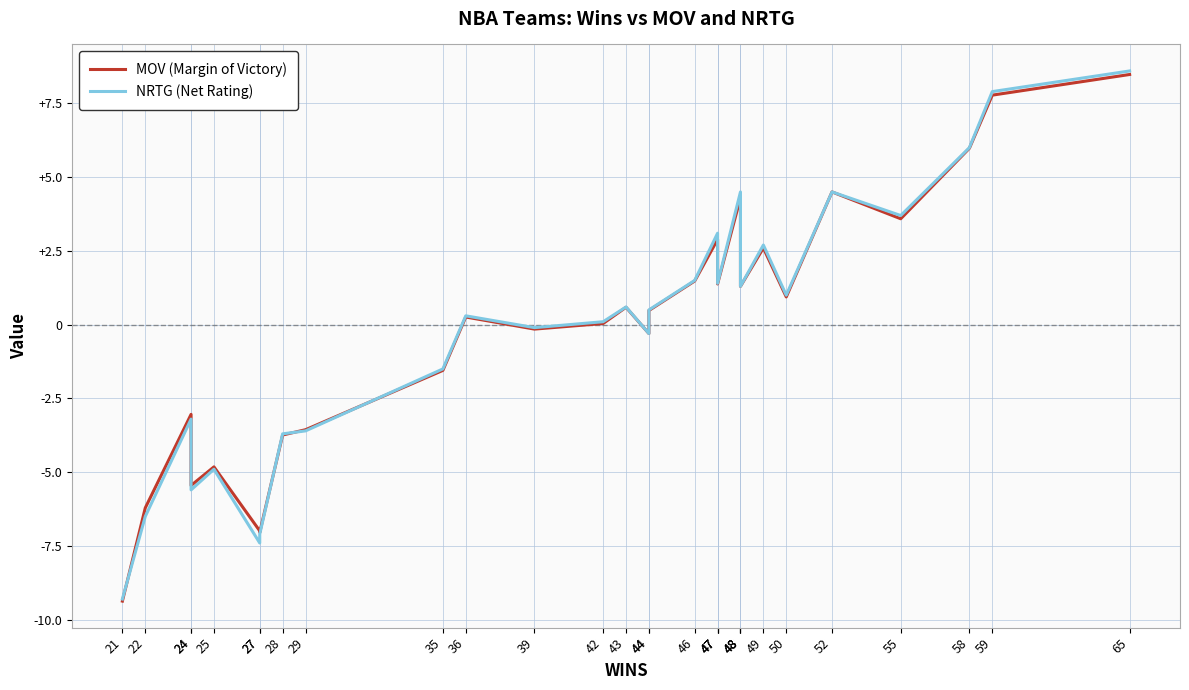

Reading right to left, list all the values displayed in this chart.

MOV (Margin of Victory): 8.5	7.8	6.0	3.6	4.5	0.9	2.6	1.3	3.4	4.3	1.4	2.2	2.9	1.5	0.5	-0.3	0.6	0.0	-0.1	0.3	-1.6	-3.6	-3.7	-7.0	-7.0	-4.8	-5.5	-3.0	-6.2	-9.4
NRTG (Net Rating): 8.6	7.9	6.0	3.7	4.5	1.0	2.7	1.3	3.5	4.5	1.4	2.3	3.1	1.5	0.5	-0.3	0.6	0.1	-0.1	0.3	-1.5	-3.6	-3.7	-7.1	-7.4	-4.9	-5.6	-3.2	-6.5	-9.3